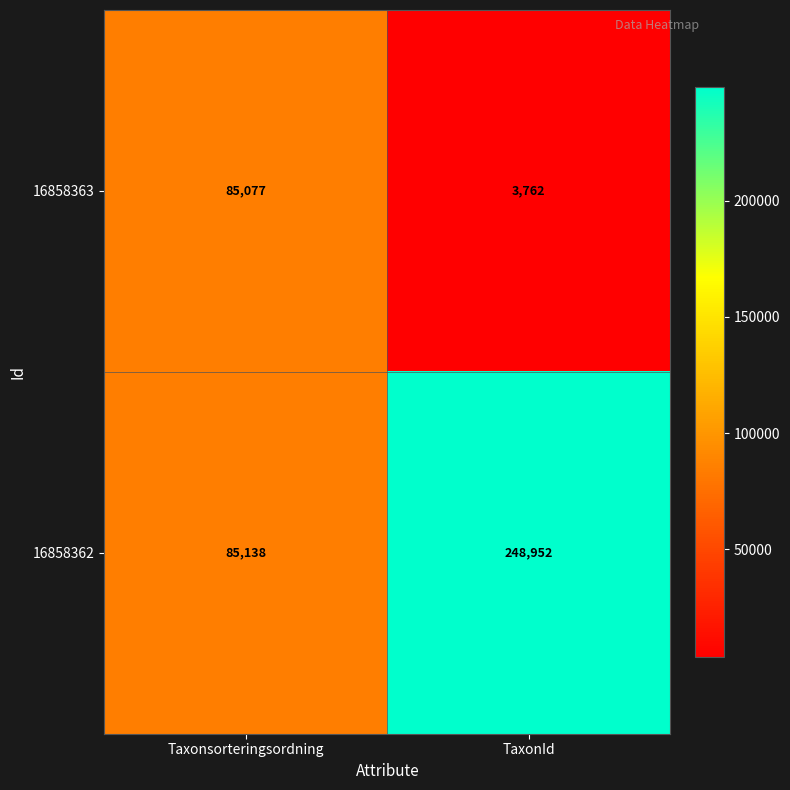

Reading right to left, transcribe all the data shown in this chart.

16858363: TaxonId=3762	Taxonsorteringsordning=85077
16858362: TaxonId=248952	Taxonsorteringsordning=85138